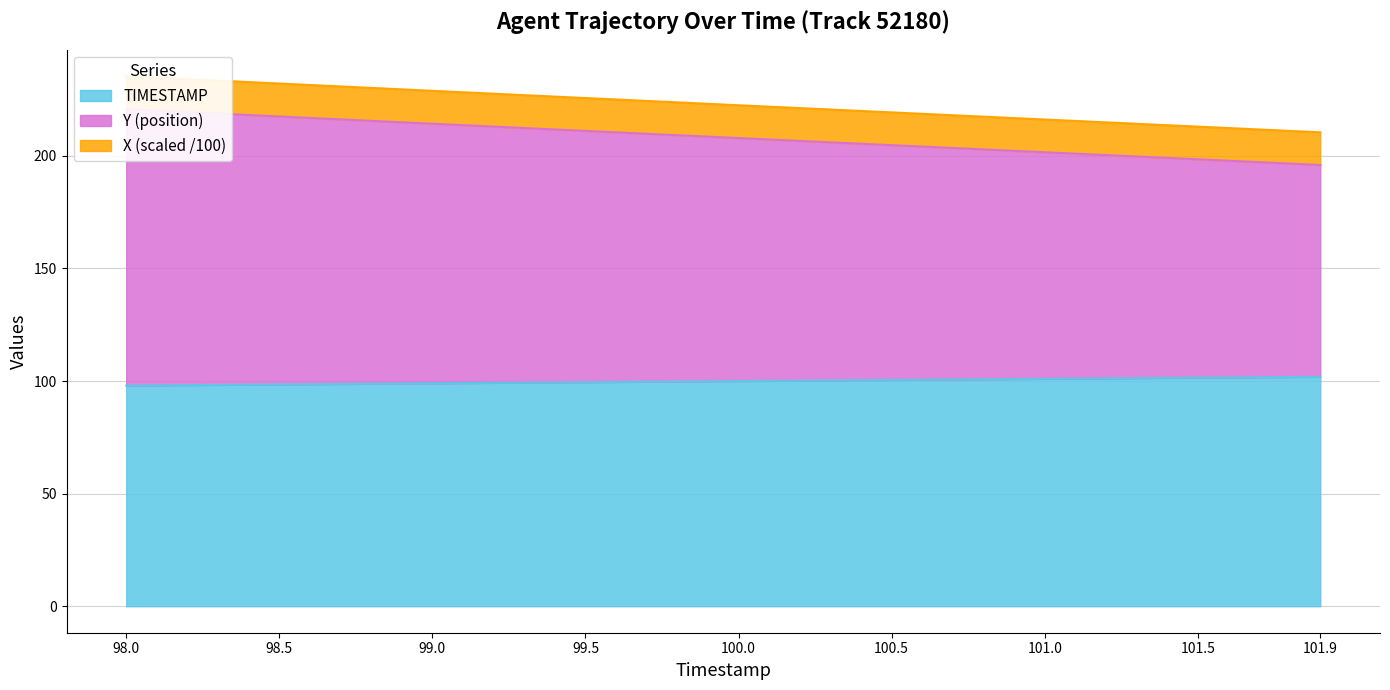

True or false: X has a value of 124.4 at 98.5.

False